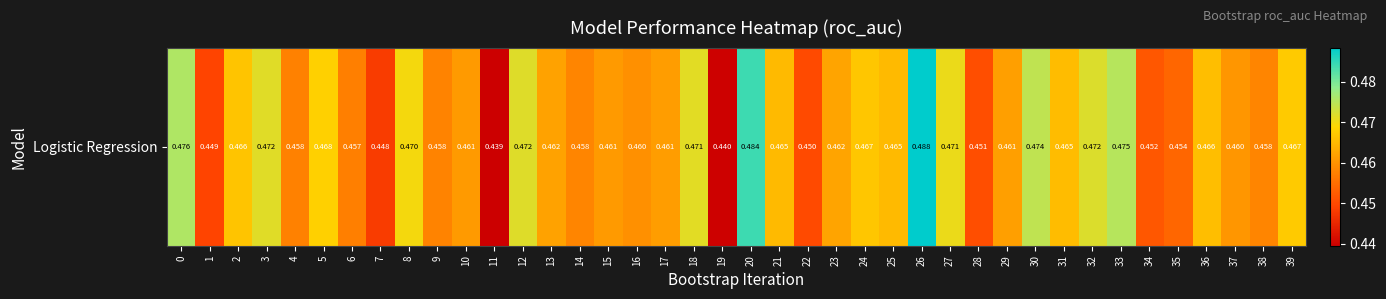

What is the average value?

0.5